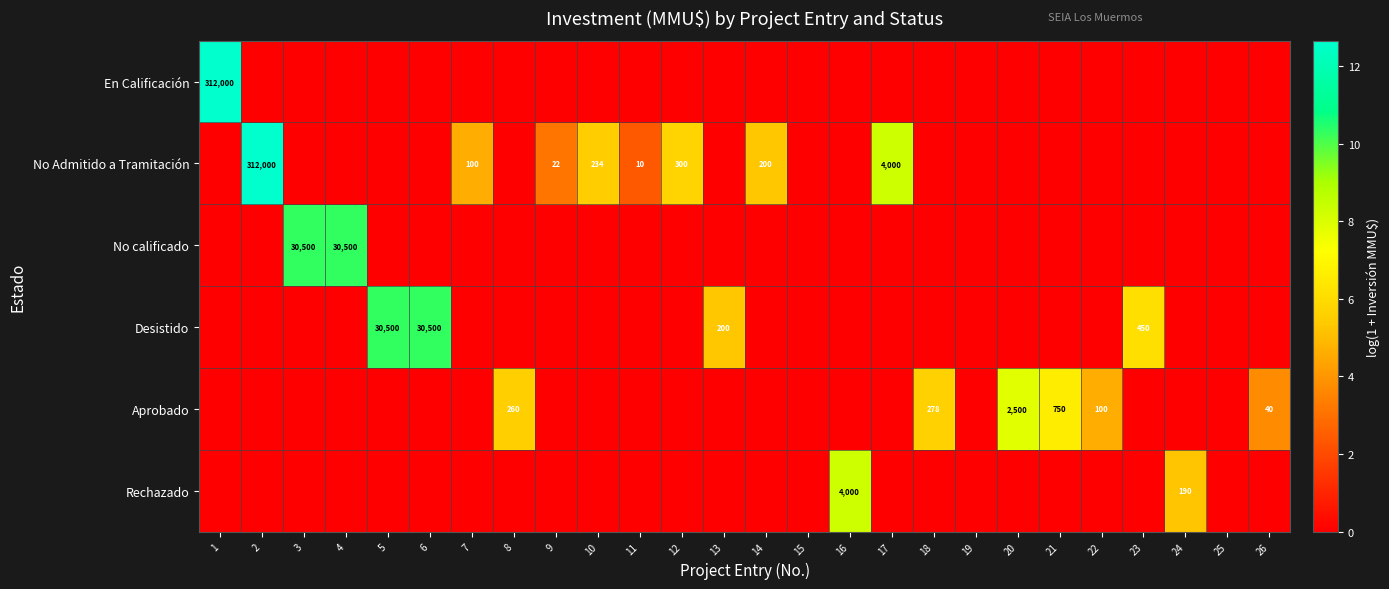

The value of Aprobado at 18 is 278. True or false?

True